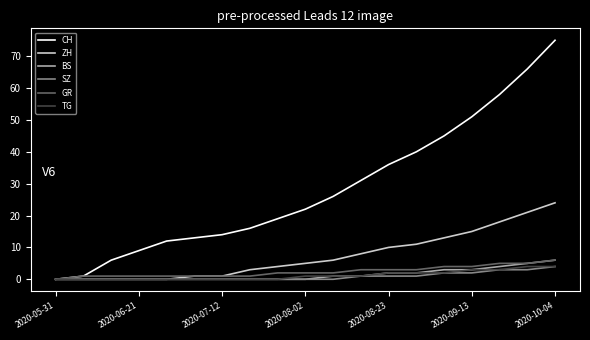

What is the greatest value displayed?

75